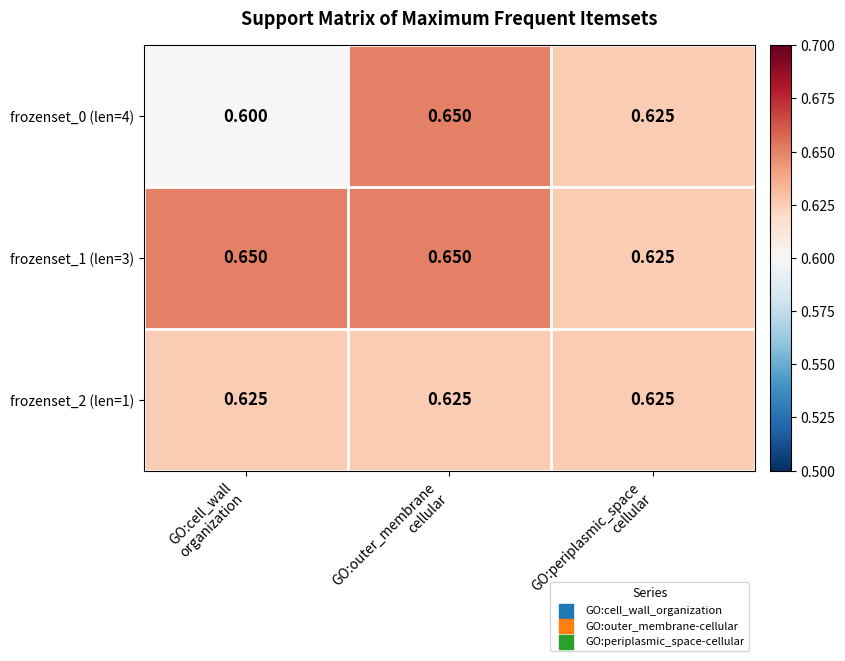

How many series are shown in this chart?

3